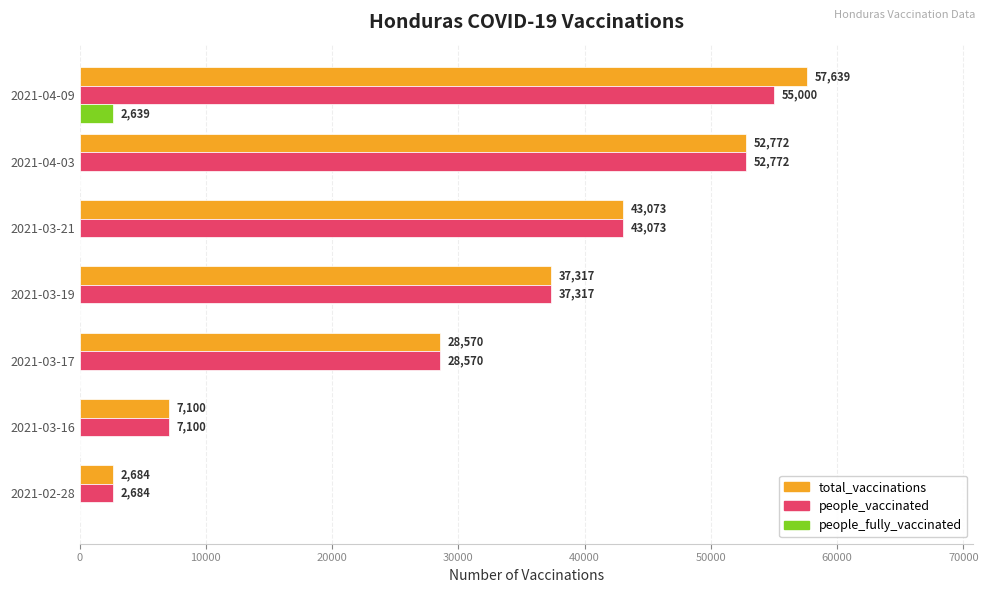

What is the sum of all people_vaccinated values?

226516